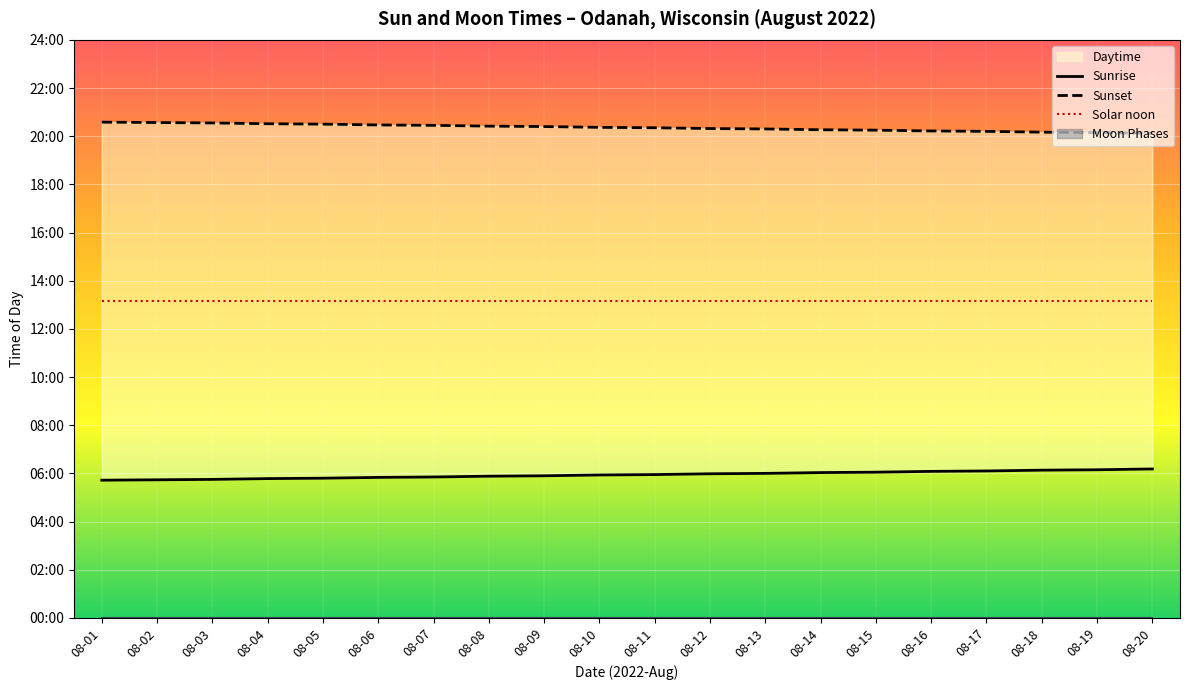

Reading right to left, what are all the values shown in this chart?

Sunrise: 08-20=371	08-19=369	08-18=368	08-17=366	08-16=365	08-15=363	08-14=362	08-13=360	08-12=359	08-11=357	08-10=356	08-09=354	08-08=353	08-07=351	08-06=350	08-05=348	08-04=347	08-03=345	08-02=344	08-01=343
Sunset: 08-20=1207	08-19=1209	08-18=1210	08-17=1212	08-16=1213	08-15=1215	08-14=1216	08-13=1218	08-12=1219	08-11=1221	08-10=1222	08-09=1224	08-08=1225	08-07=1227	08-06=1228	08-05=1230	08-04=1231	08-03=1233	08-02=1234	08-01=1235
Solar noon: 08-20=789	08-19=789	08-18=789	08-17=789	08-16=789	08-15=789	08-14=789	08-13=789	08-12=789	08-11=789	08-10=789	08-09=789	08-08=789	08-07=789	08-06=789	08-05=789	08-04=789	08-03=789	08-02=789	08-01=789